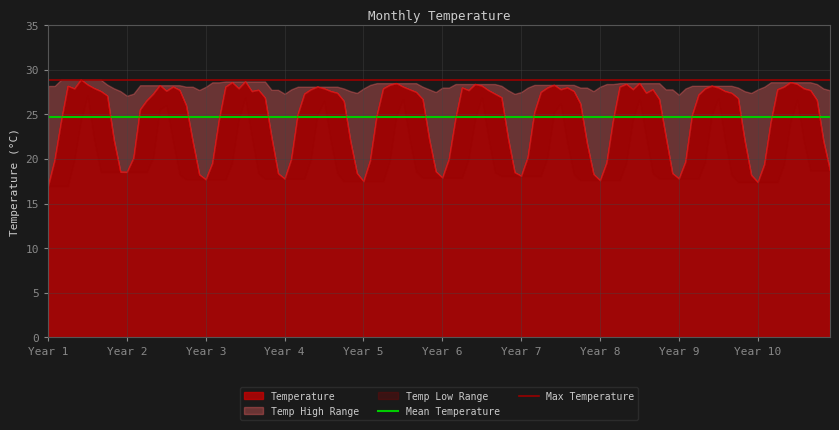

What is the lowest value of the Temperature series?

17.0